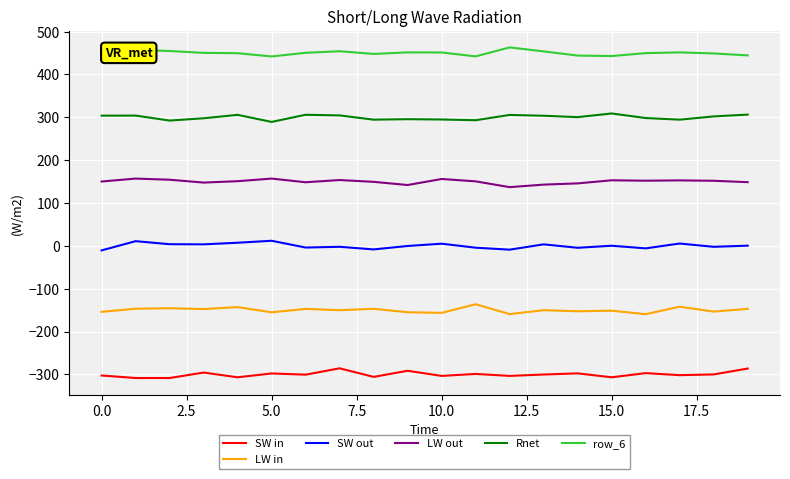

What is the difference between the maximum and minimum values in the LW out series?

20.0